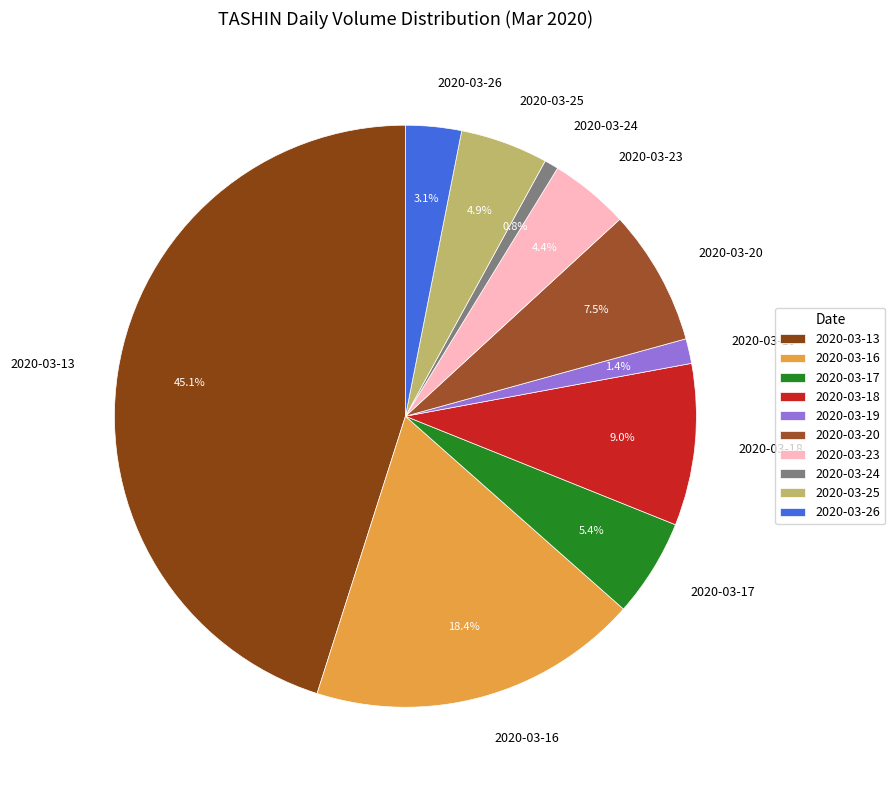

Which slice is the smallest?

2020-03-24